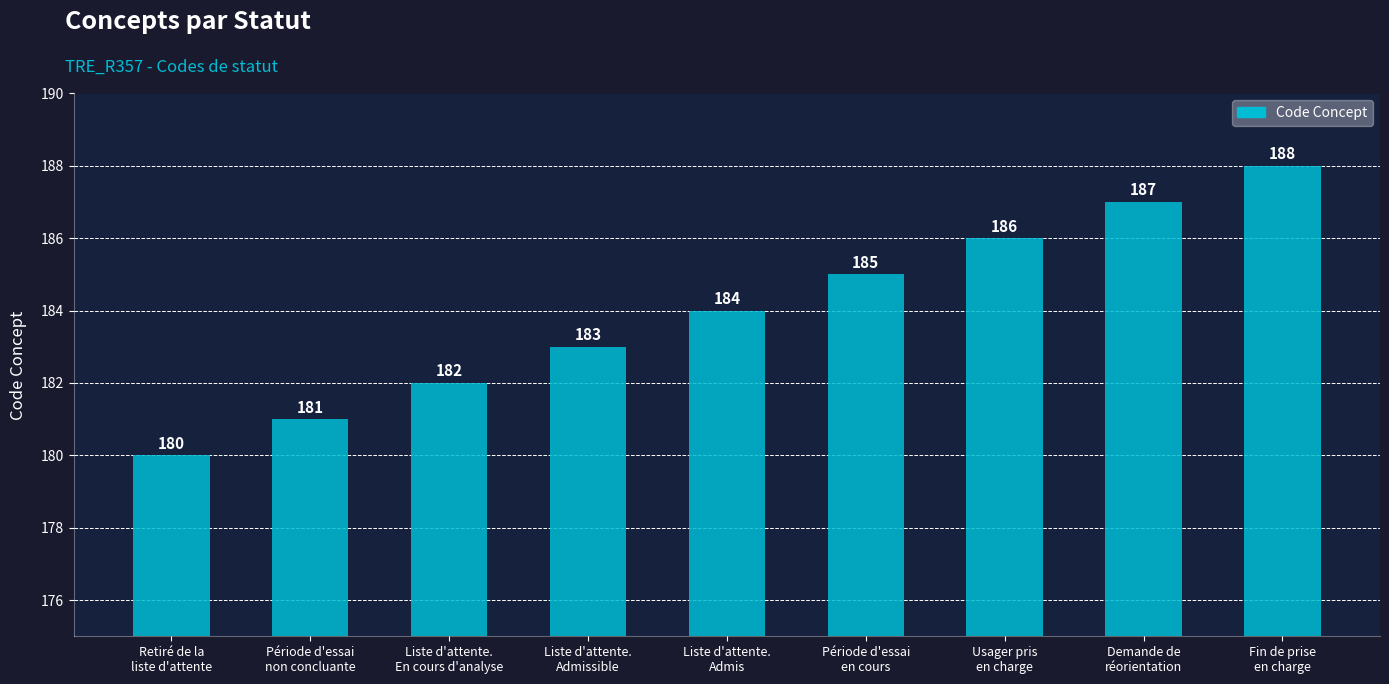

Does the chart contain any negative values?

No